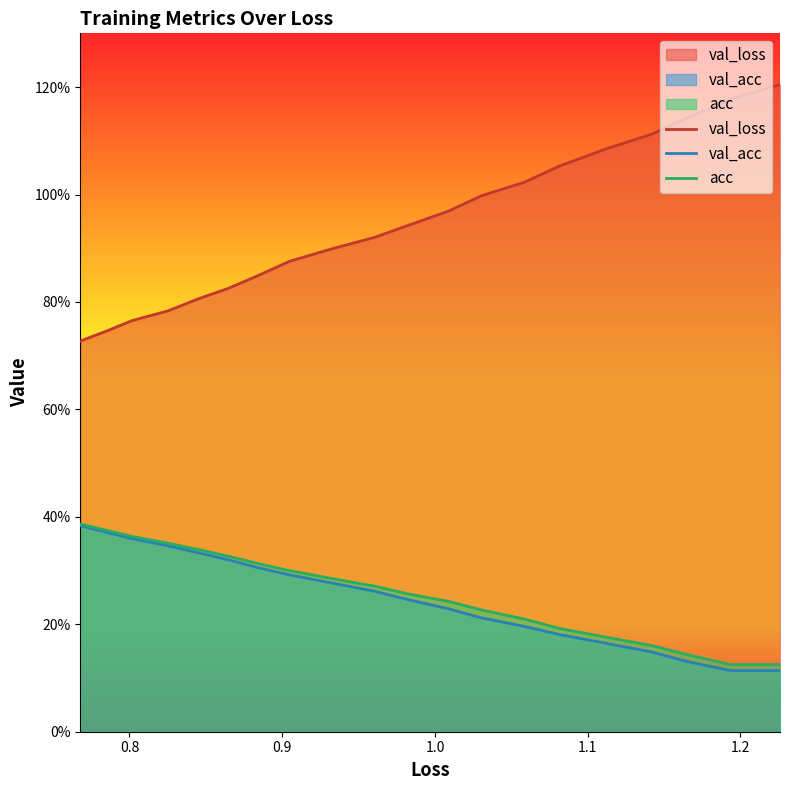

True or false: val_acc and acc intersect in this chart.

False